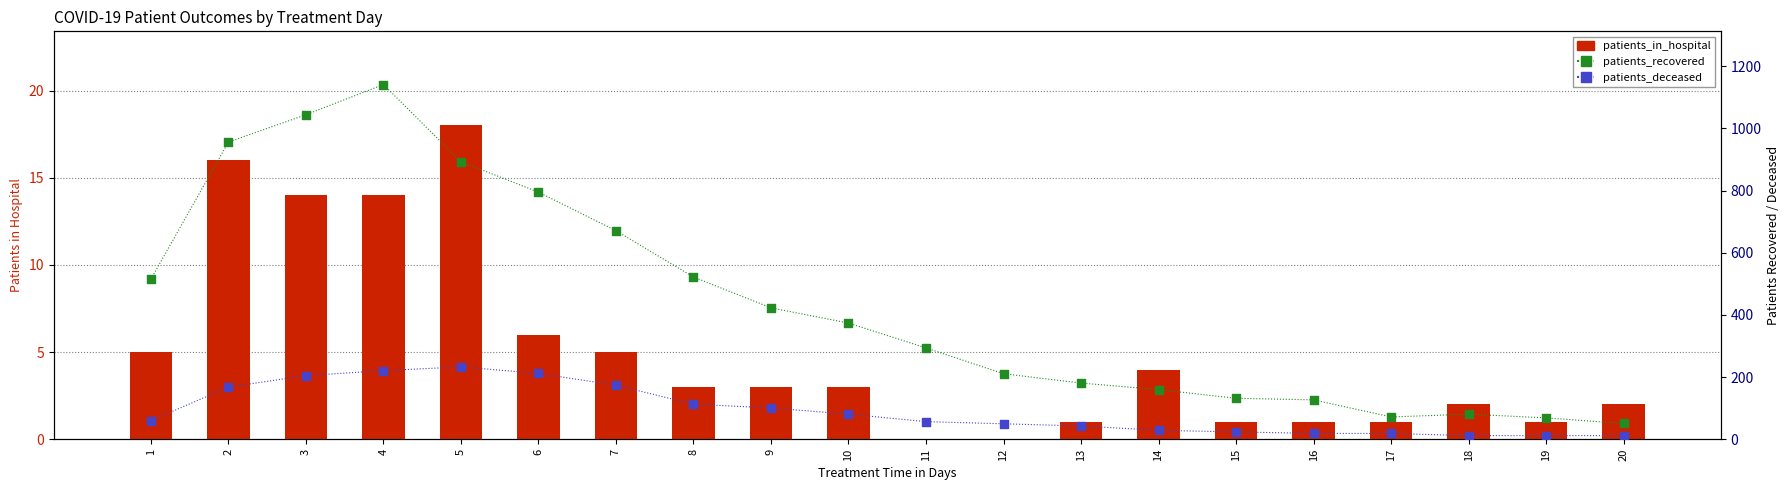

Which series has the largest total across all categories?

patients_recovered